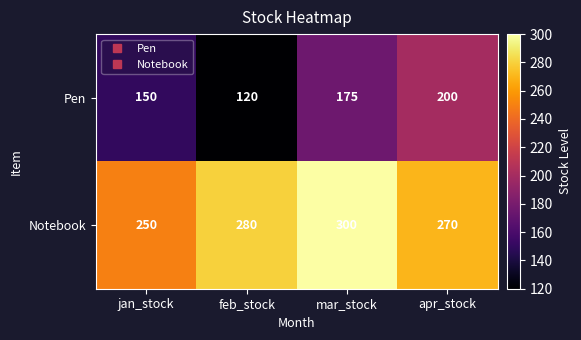

What is the highest value of the Notebook series?

300